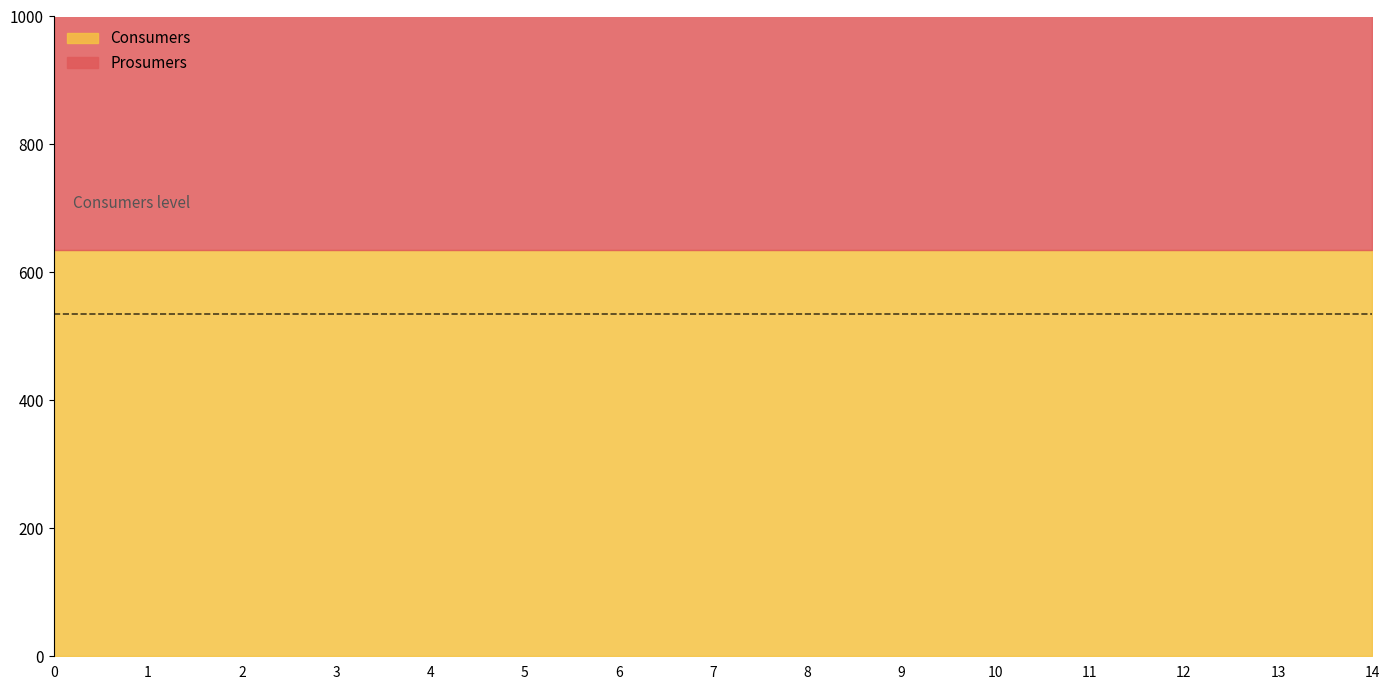

Reading left to right, extract all data points from this chart.

Consumers: 0=635	1=635	2=635	3=635	4=635	5=635	6=635	7=635	8=635	9=635	10=635	11=635	12=635	13=635	14=635
Prosumers: 0=440	1=440	2=440	3=440	4=440	5=440	6=440	7=440	8=440	9=440	10=440	11=440	12=440	13=440	14=440